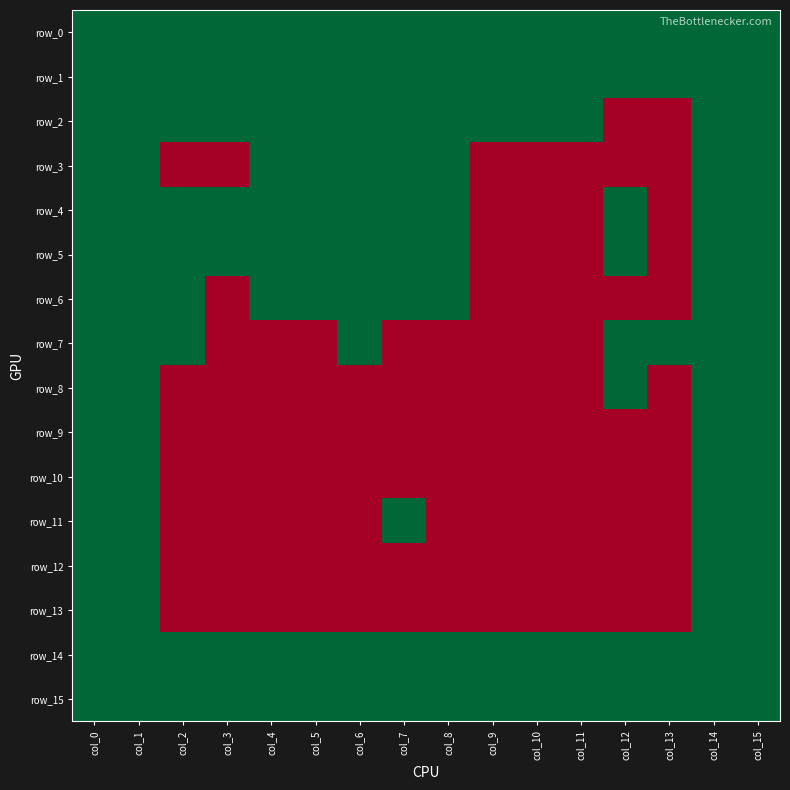

How many values in row_12 are above zero?

4